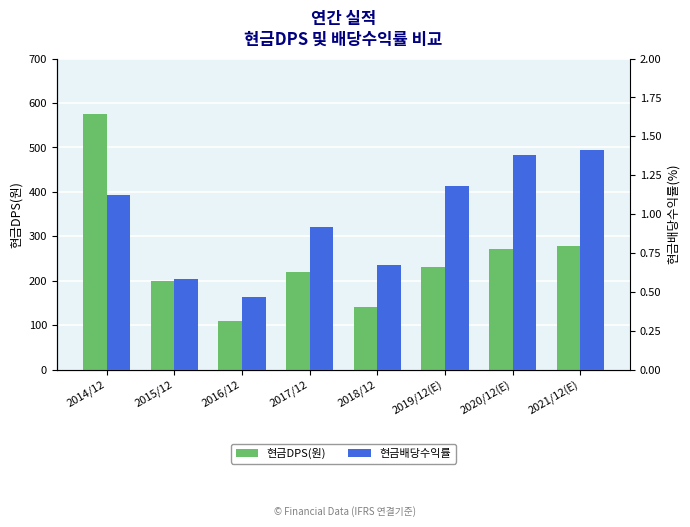

What are all the series names shown in the legend?

현금DPS(원), 현금배당수익률